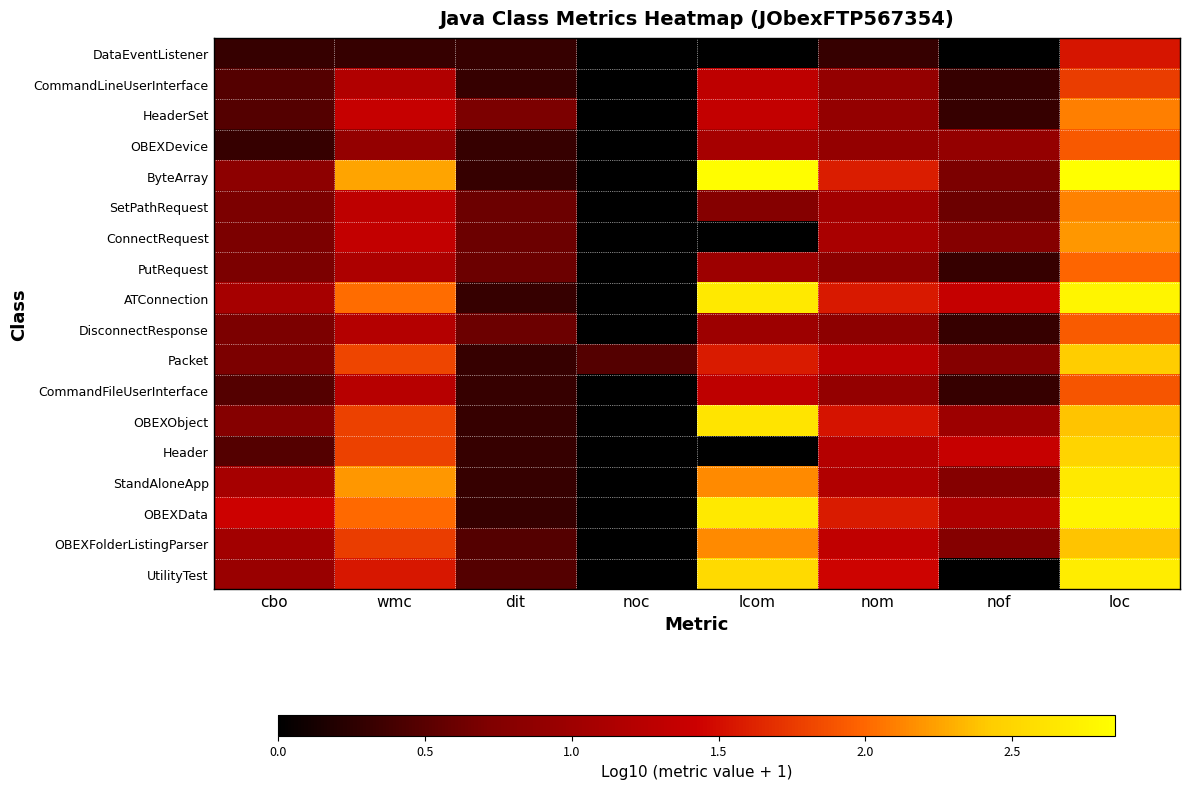

What is the total value across all series at nom?

20.5